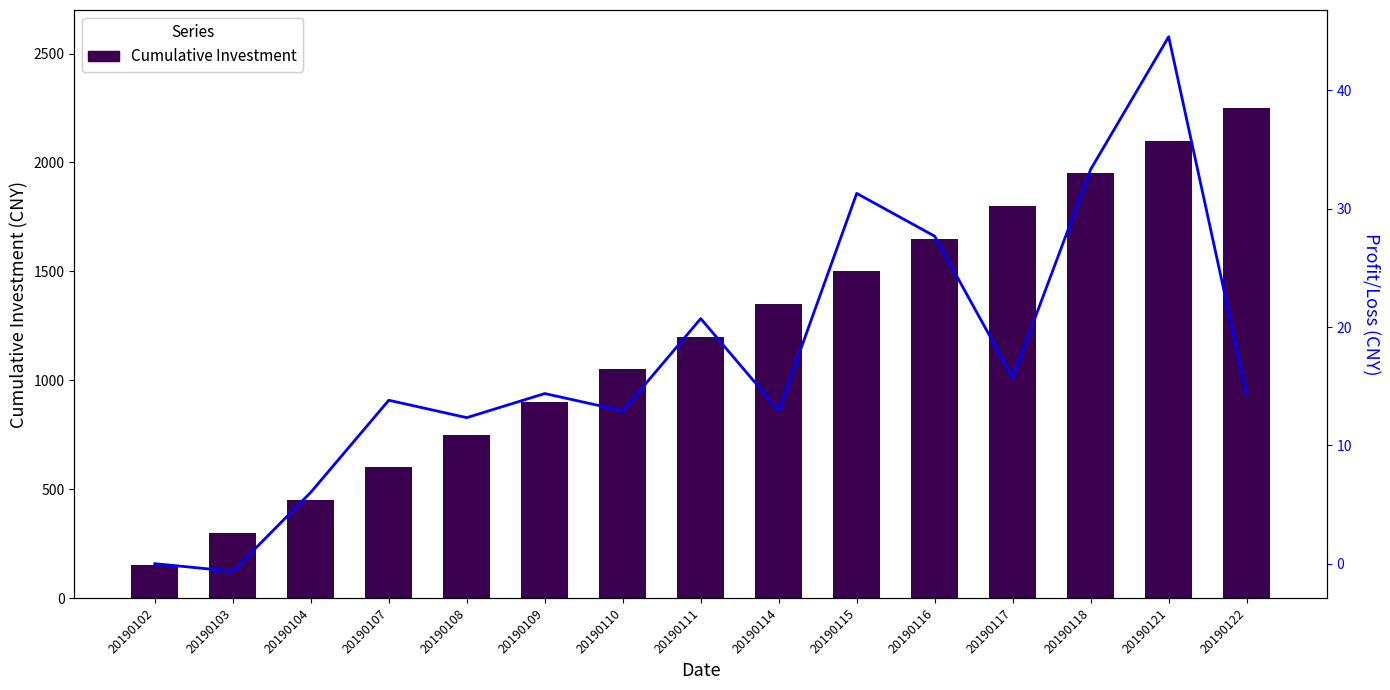

What value does the Profit/Loss series have at 20190116?

27.7